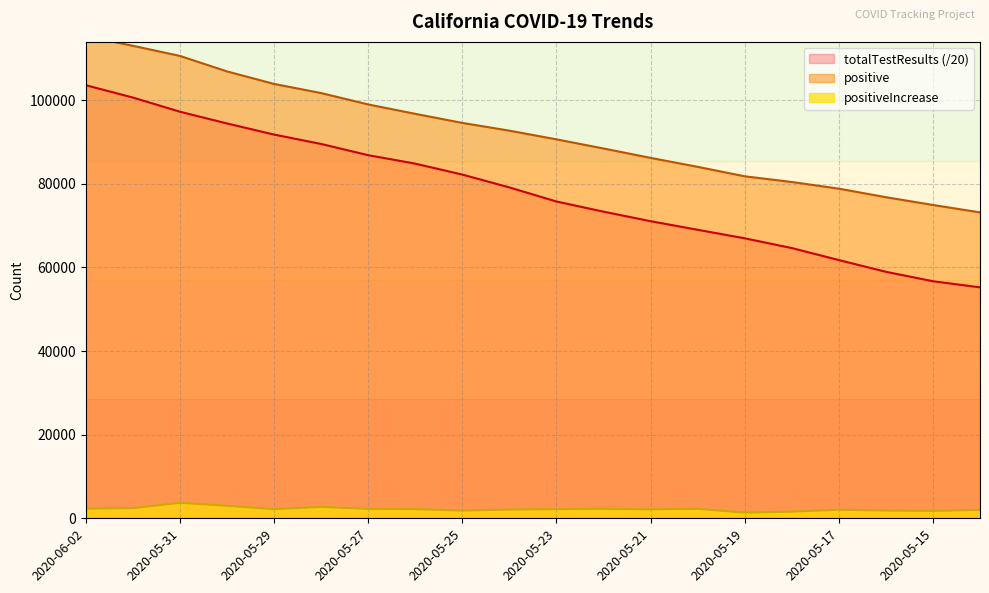

Rank the series by their average value, from highest to lowest.

positive, totalTestResults, positiveIncrease